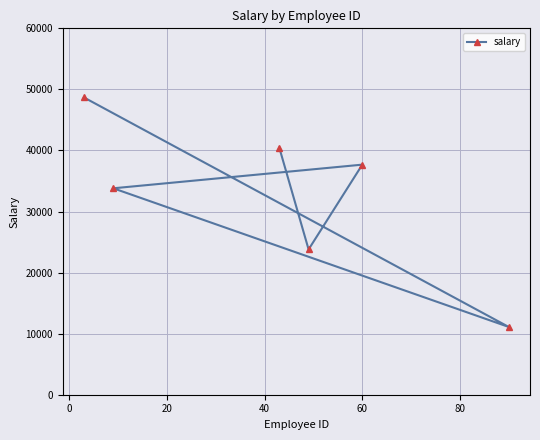

What position from the left is 80?

6